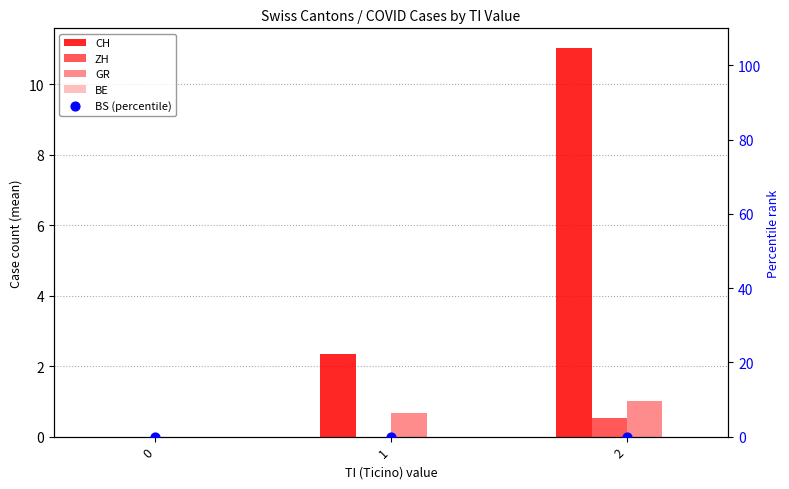

Which series contains the lowest Y value?

CH